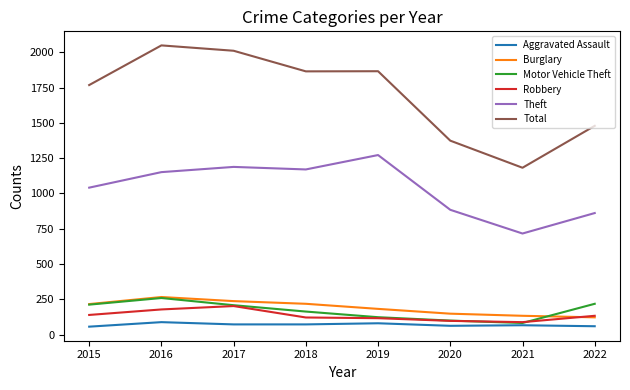

True or false: Motor Vehicle Theft has a value of 163 at 2018.

True